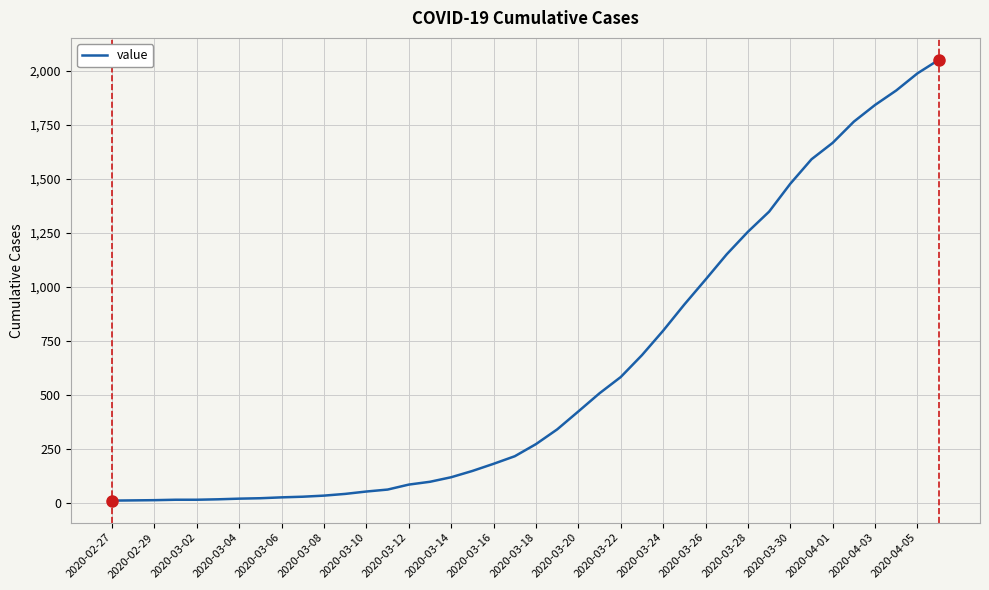

What is the difference between the maximum and minimum values?

2036